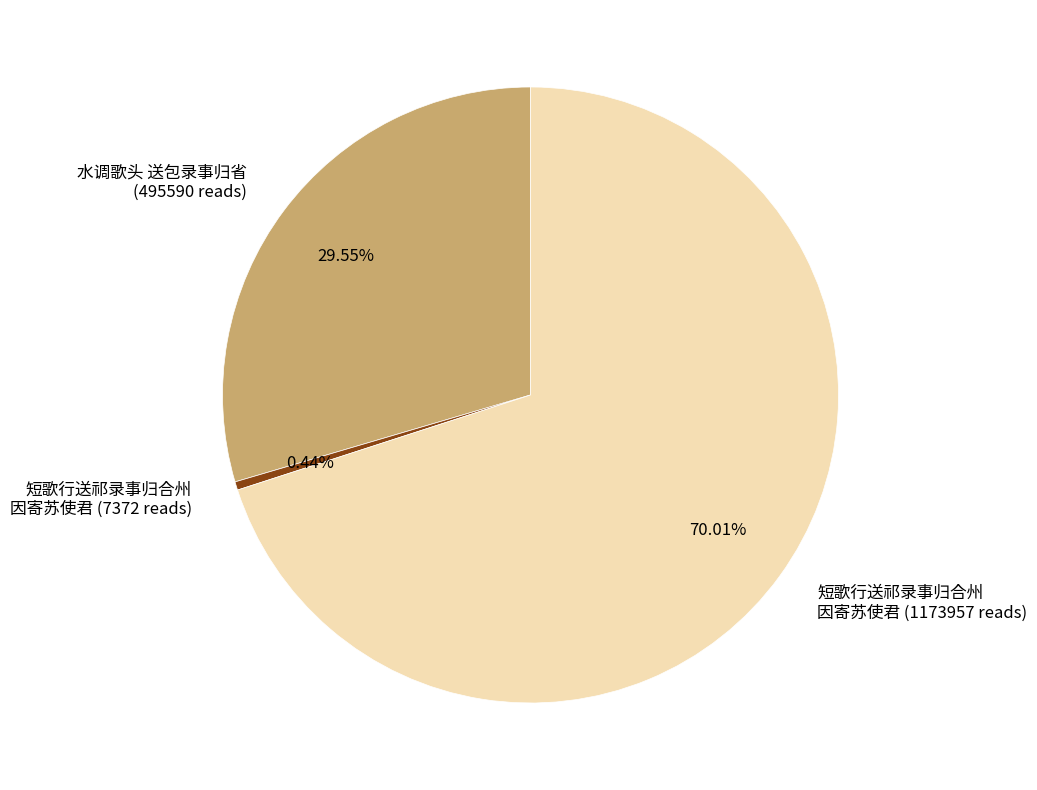

Is there any slice that represents more than half of the pie?

Yes